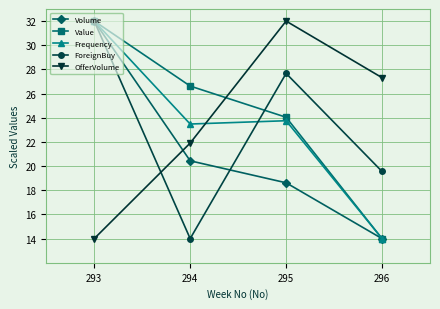

Reading right to left, what are all the values shown in this chart?

Volume: 14.0	18.6	20.4	32.0
Value: 14.0	24.0	26.6	32.0
Frequency: 14.0	23.8	23.5	32.0
ForeignBuy: 19.6	27.7	14.0	32.0
OfferVolume: 27.3	32.0	21.9	14.0